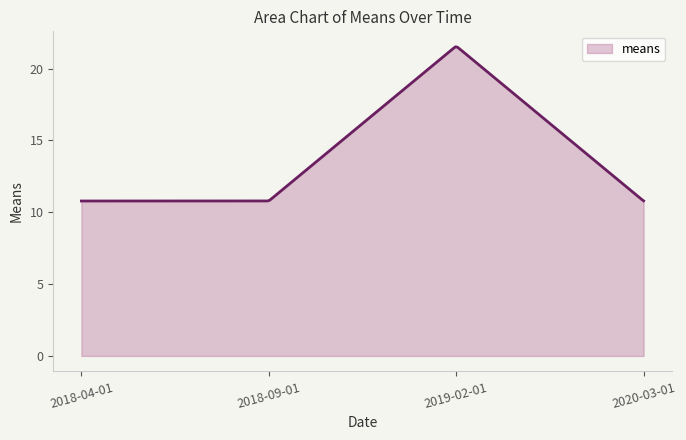

What is the minimum value shown in the chart?

10.8